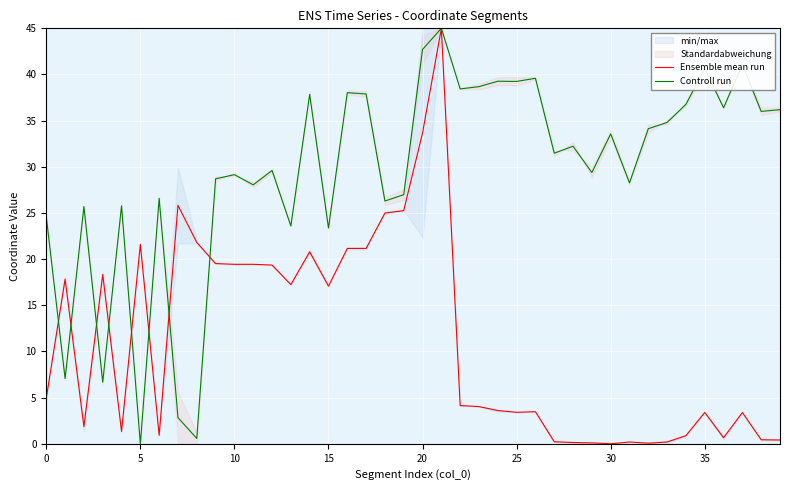

How many intersections are there between Ensemble mean run and Controll run?

8